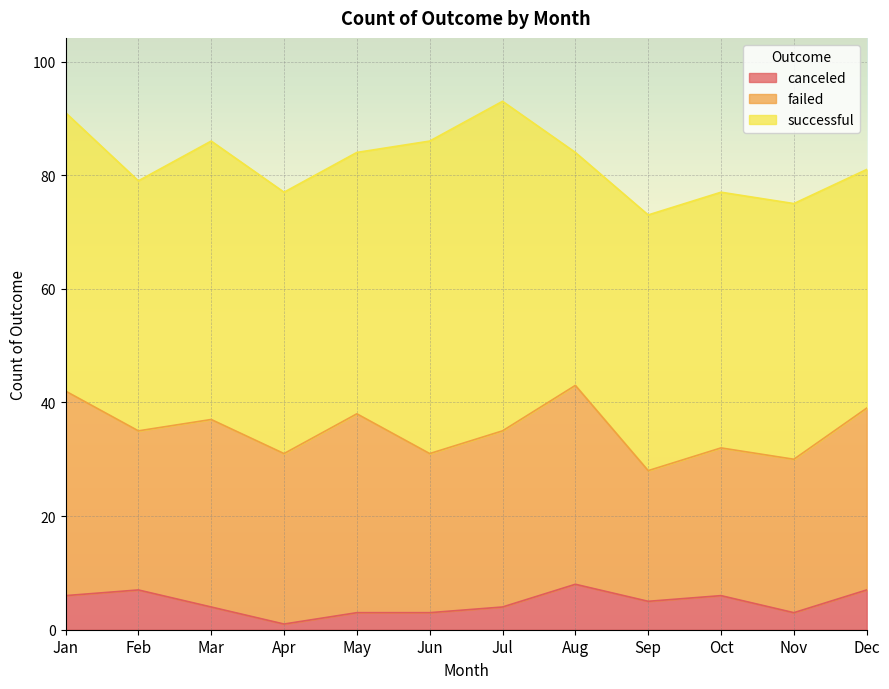

How many lines are shown in the chart?

3